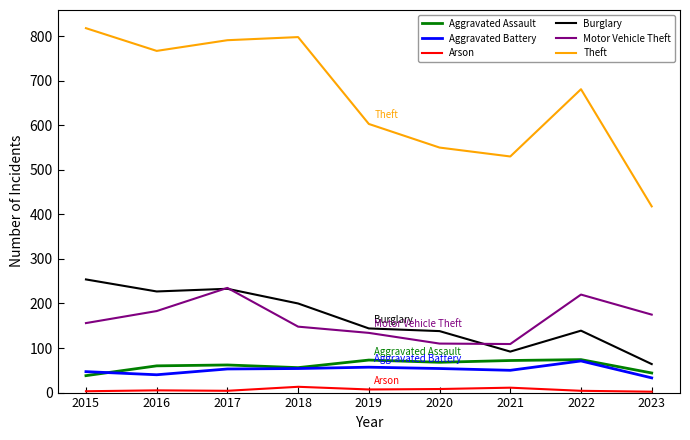

Which series has the widest spread of values?

Theft